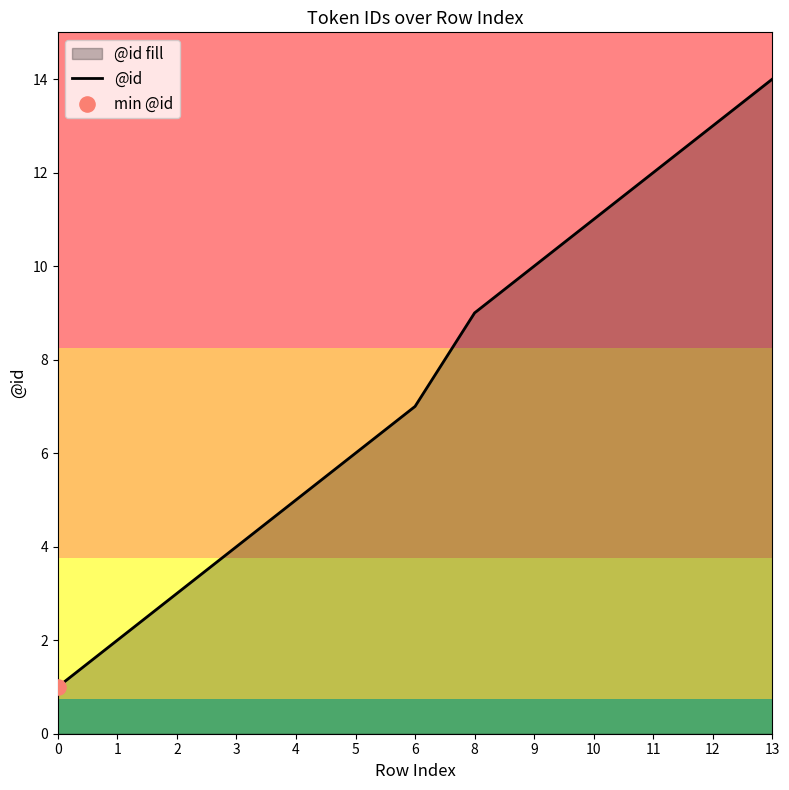

Approximately how many times larger is the value at 8 compared to 0?

9.0